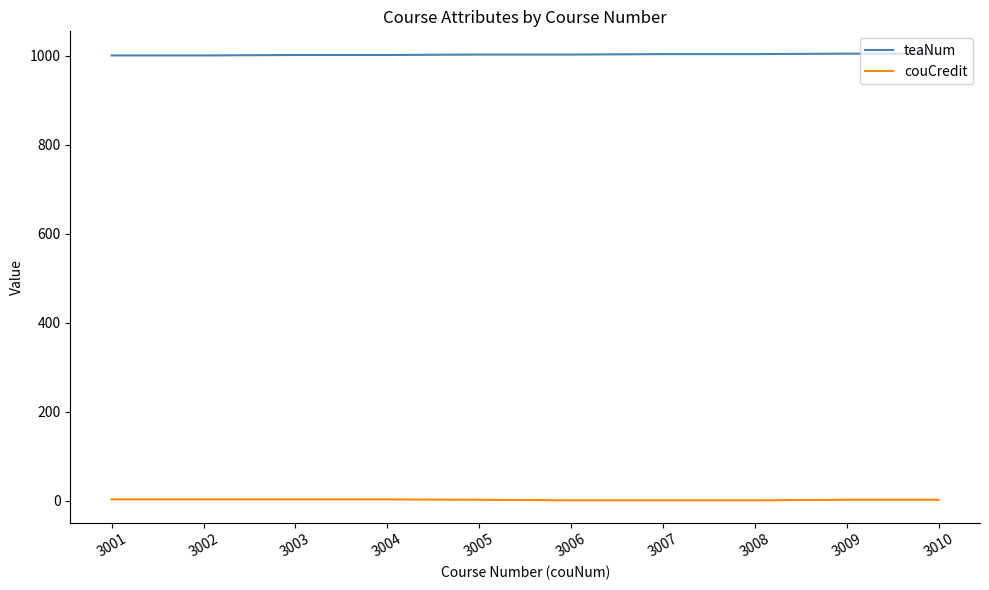

What is the total value across all series at 3009?

1007